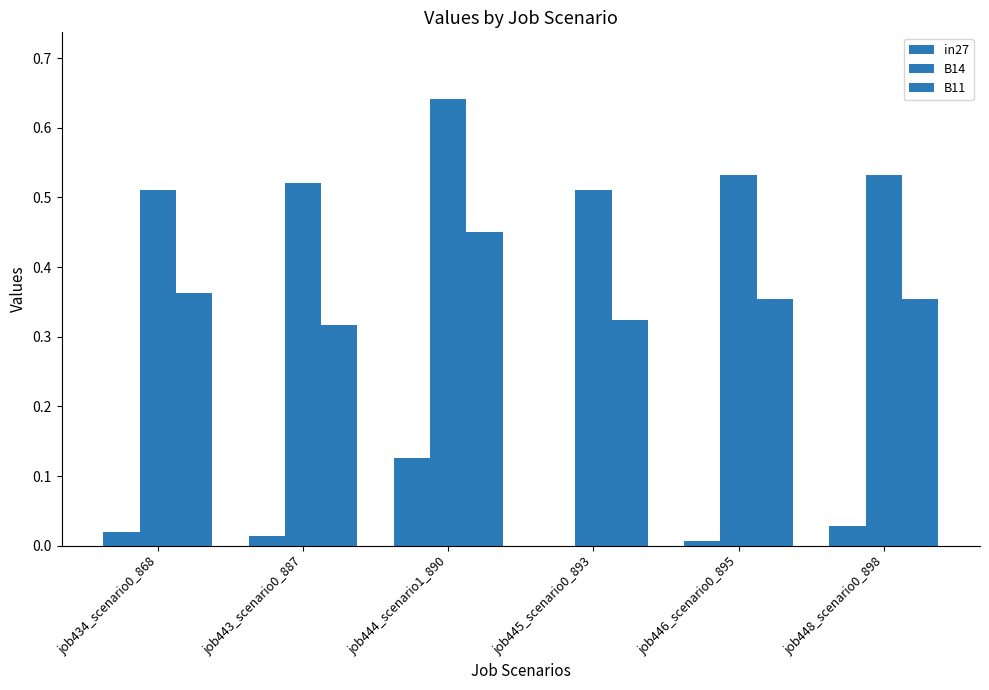

Are the bars grouped side by side (vs. stacked)?

Yes